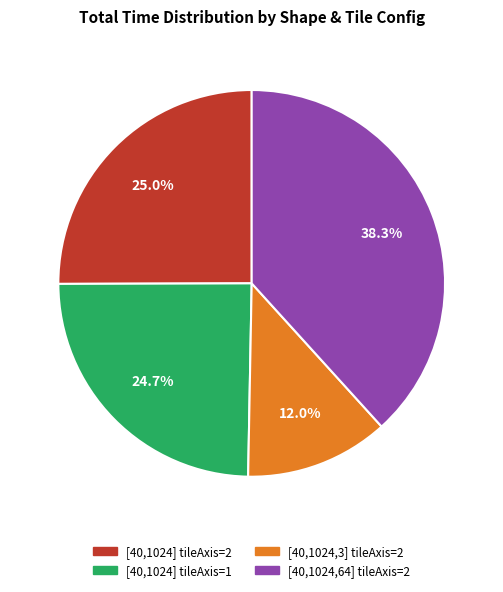

Is there any slice that represents more than half of the pie?

No